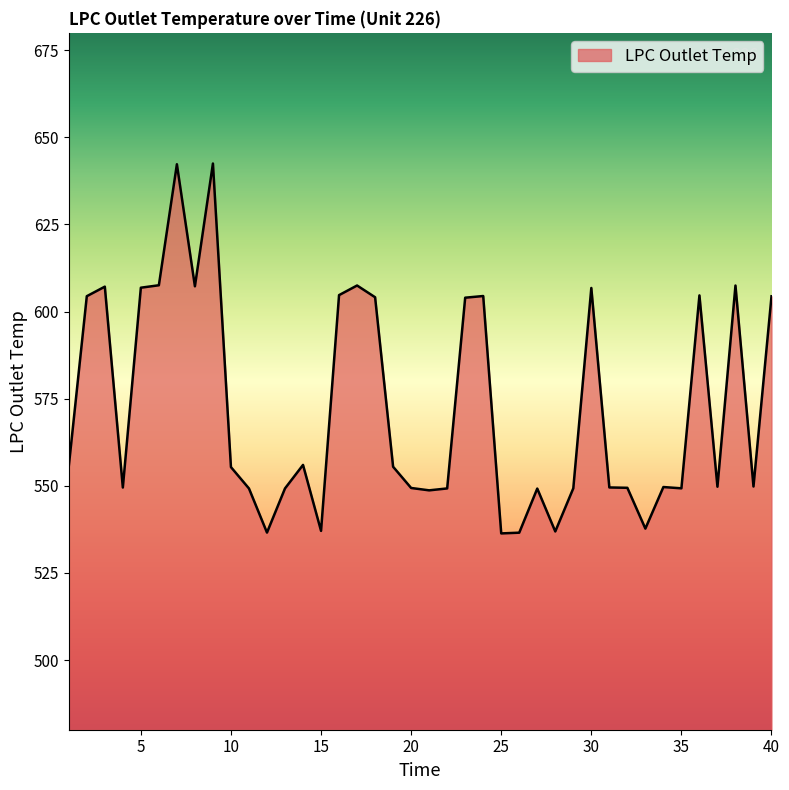

What is the difference between the second highest and second lowest values?

105.7